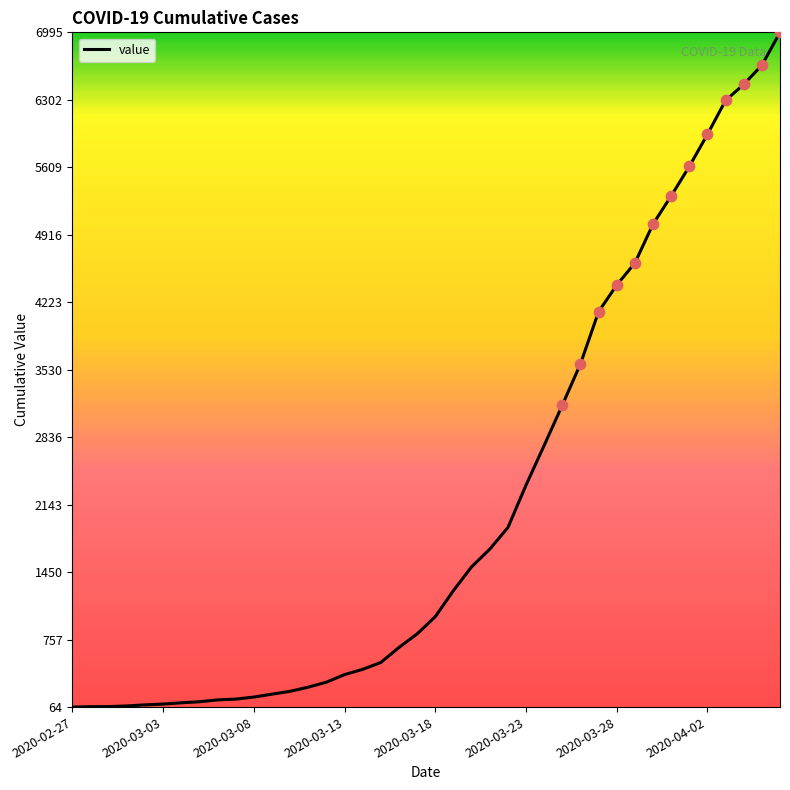

What is the difference between the maximum and minimum values?

6931